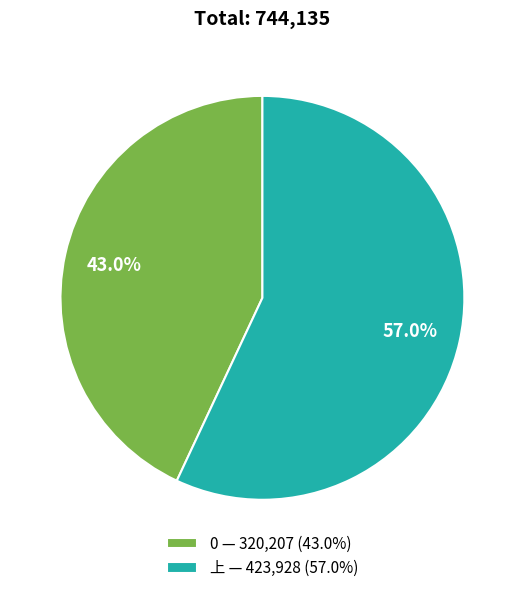

Which category has the biggest portion of the pie?

上